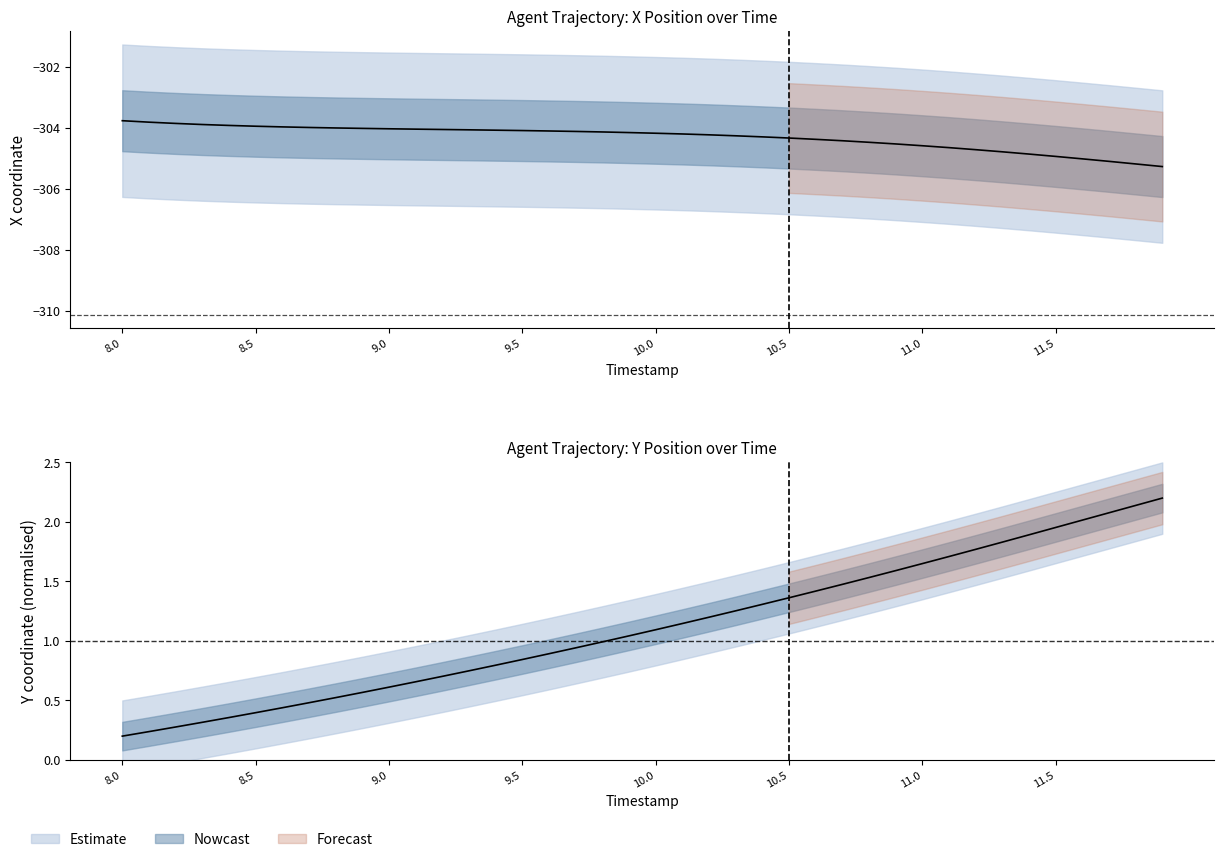

True or false: Y has more than 0 points higher than both neighbors.

False